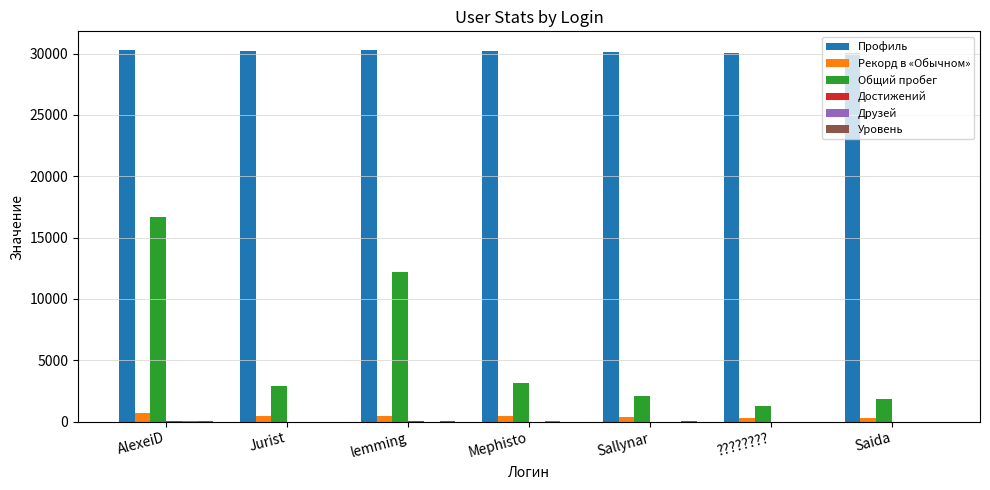

What is the maximum value shown in the chart?

30297